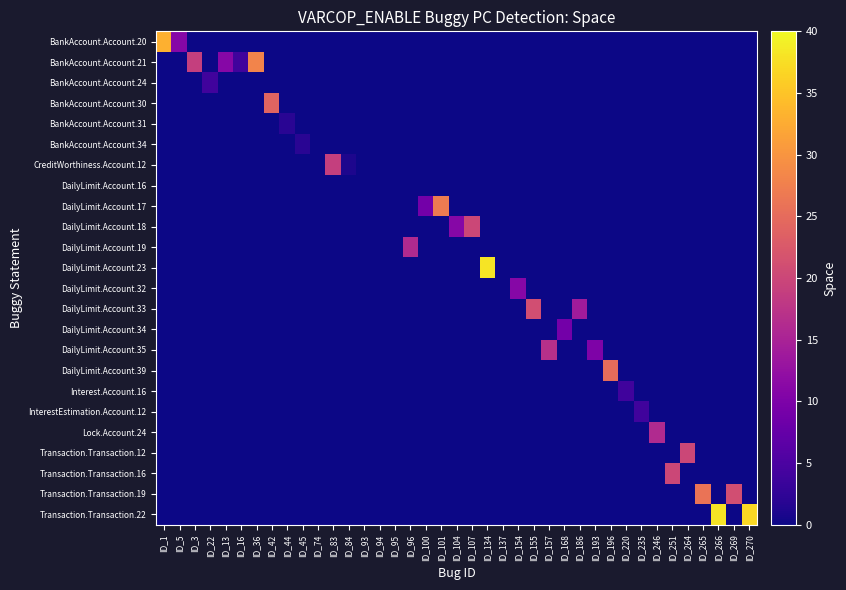

Between ID_84 and ID_94, which series saw the biggest shift?

CreditWorthiness.Account.12